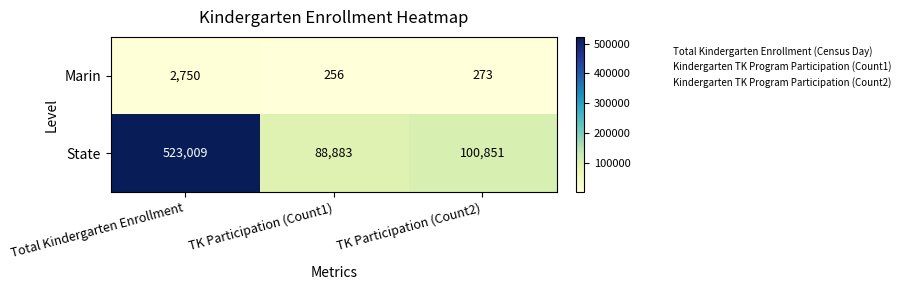

What is the difference between the second highest and minimum values in the State series?

11968